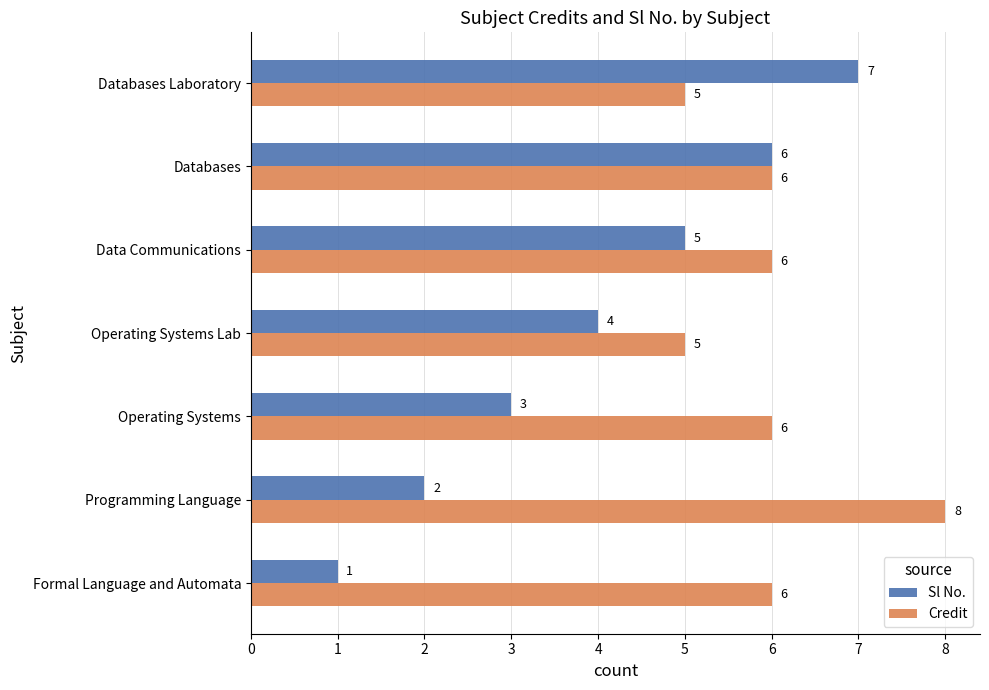

At how many categories does at least one series exceed 3?

7